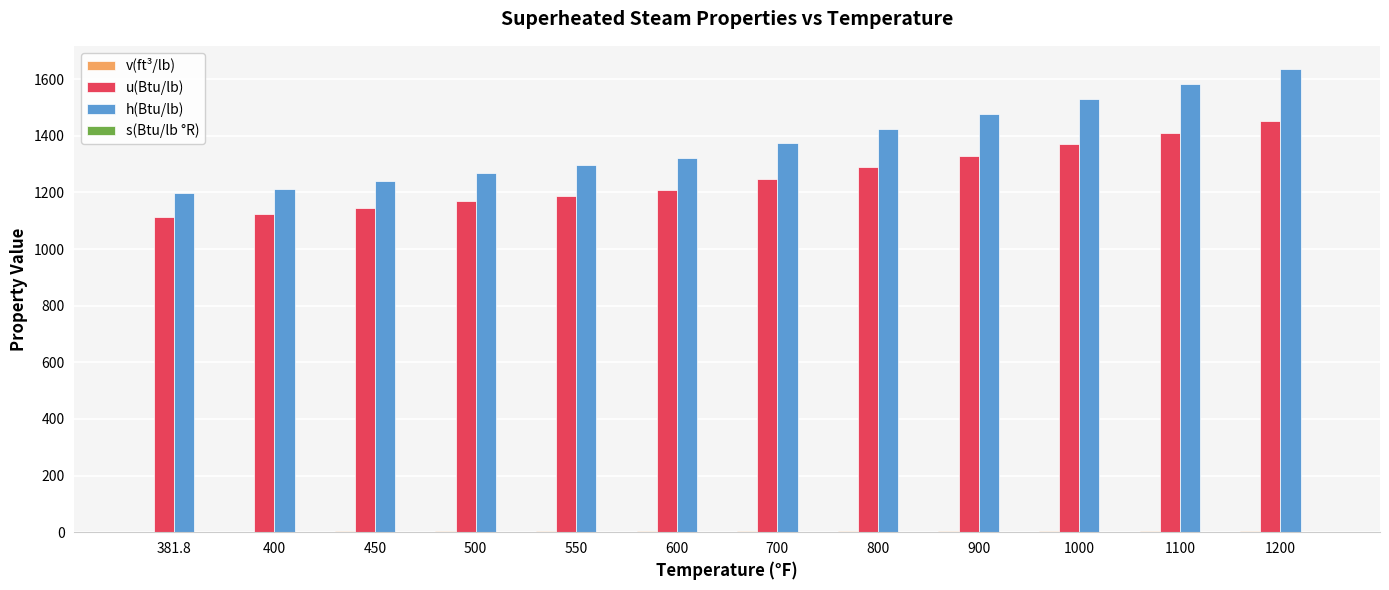

Which series has the largest total across all categories?

h(Btu/lb)